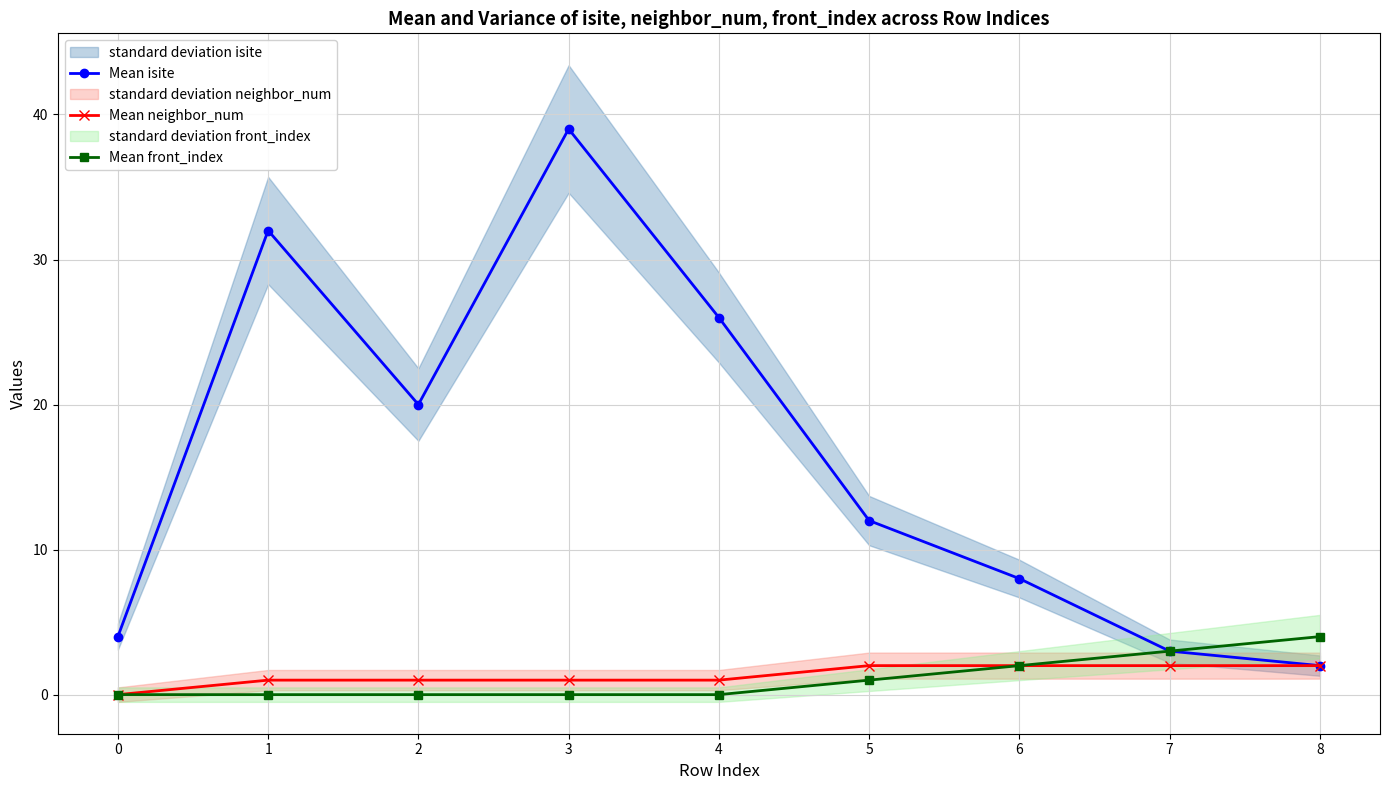

What are all the series names shown in the legend?

Mean isite, Mean neighbor_num, Mean front_index